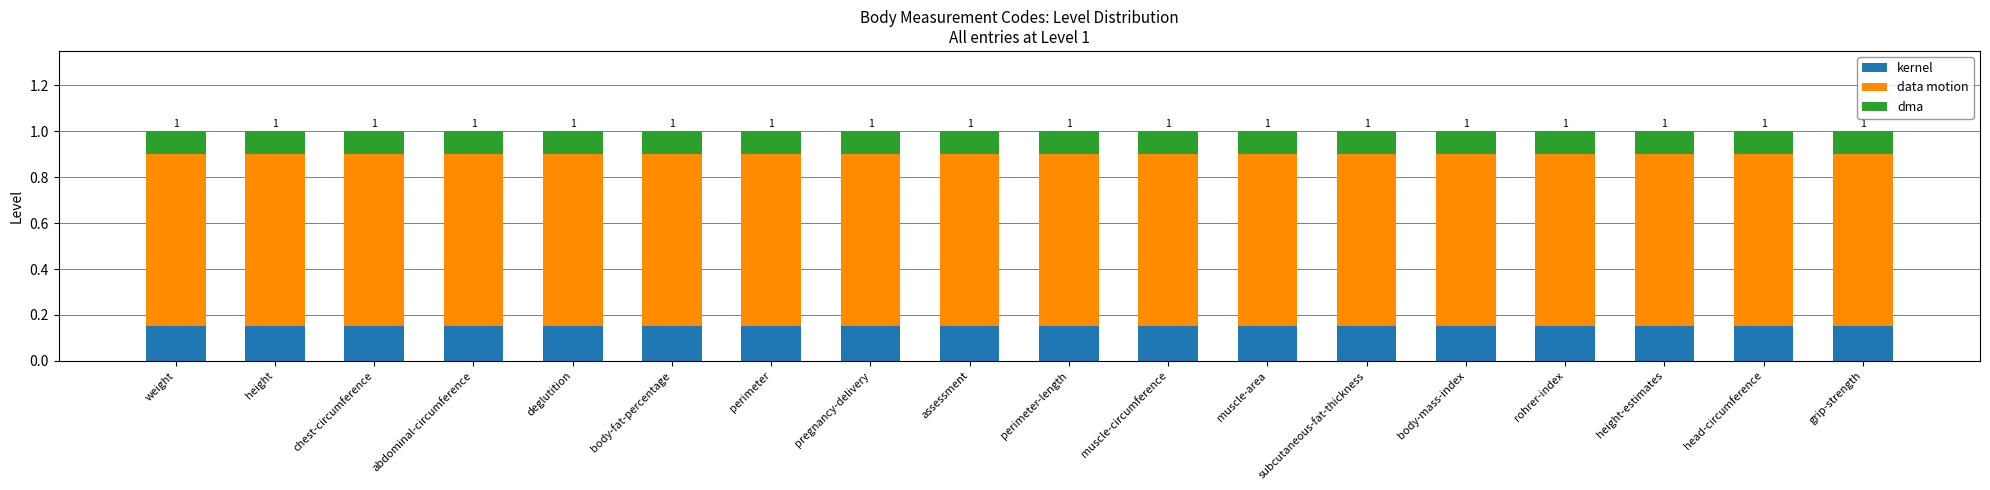

What is the sum of all kernel values?

2.7